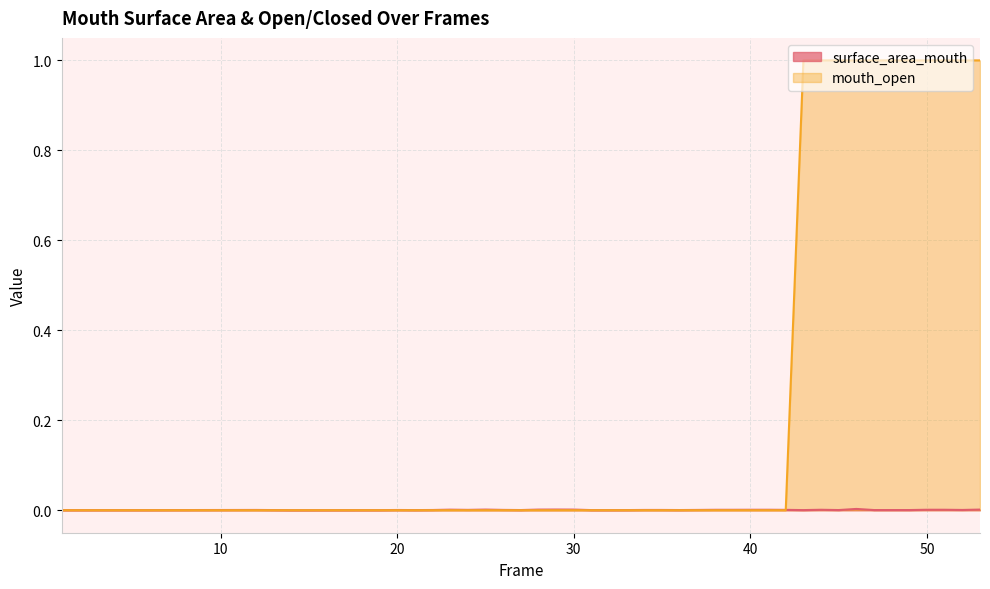

Does the chart display data point markers on the line(s)?

No